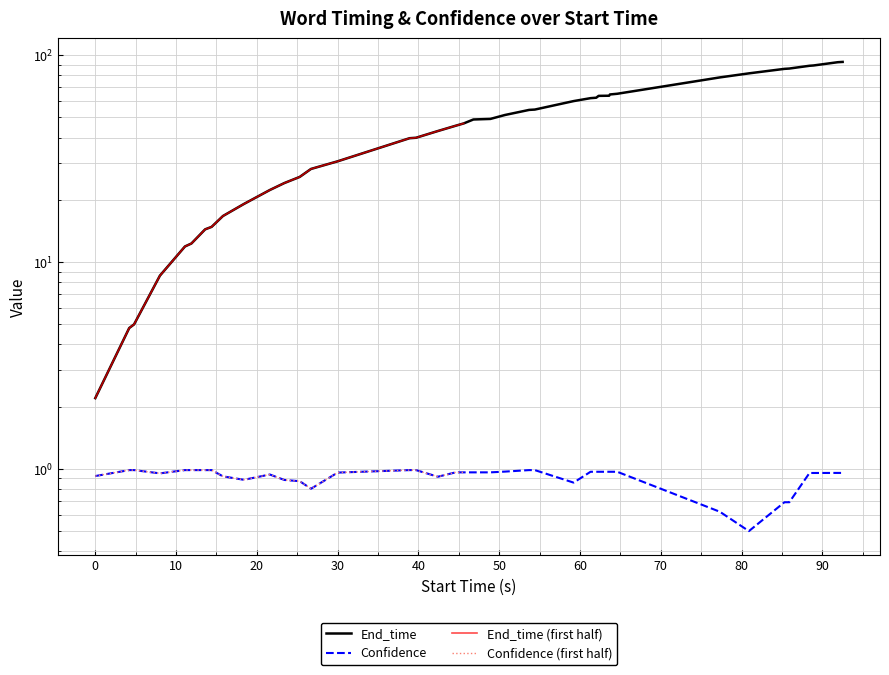

True or false: Confidence has a value of 0.7 at 20.

False